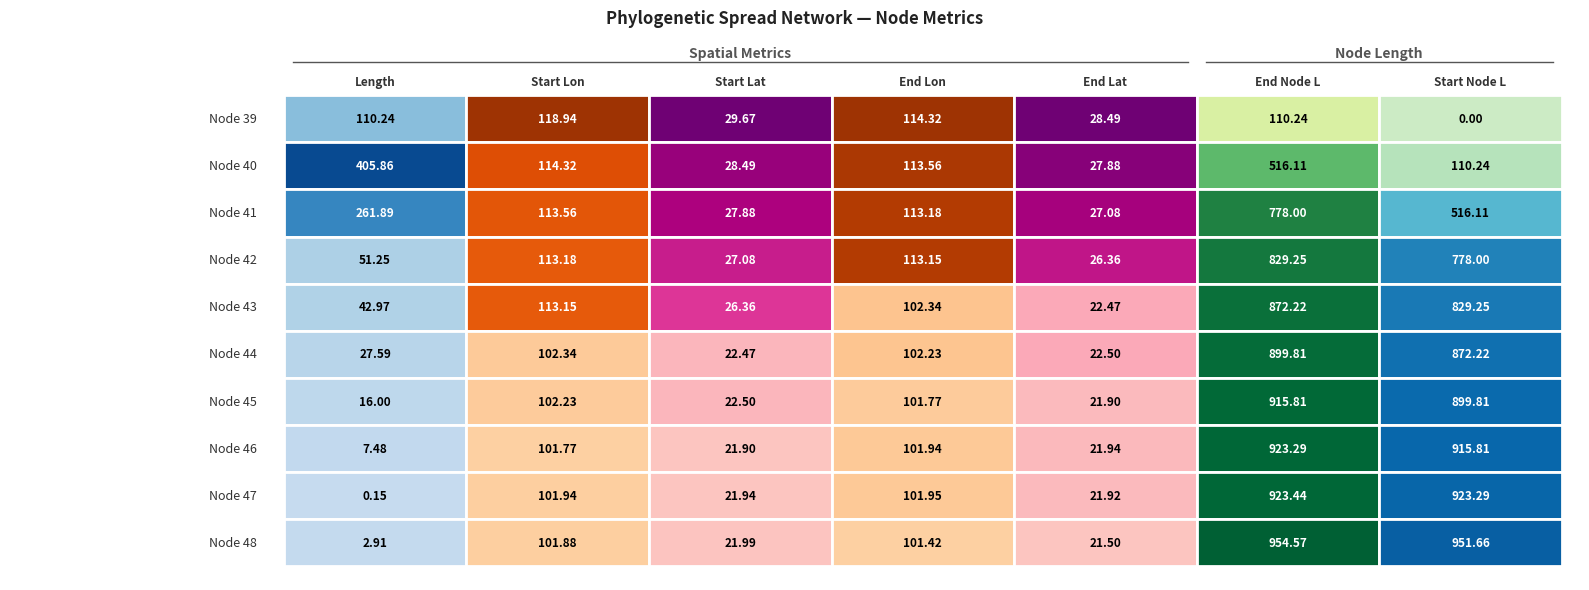

What is the maximum value for 39?

118.9